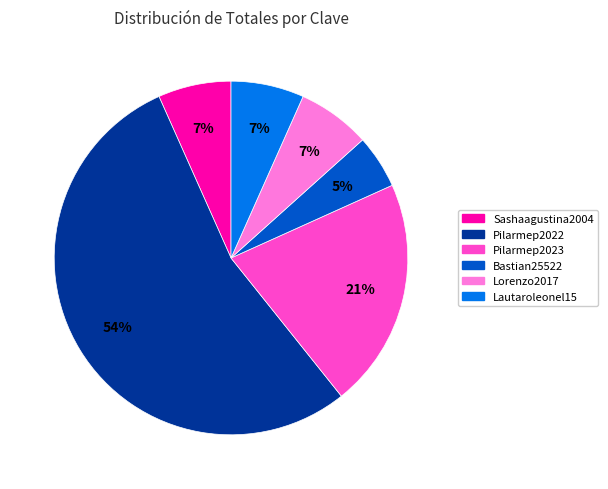

How many segments does this pie chart have?

6